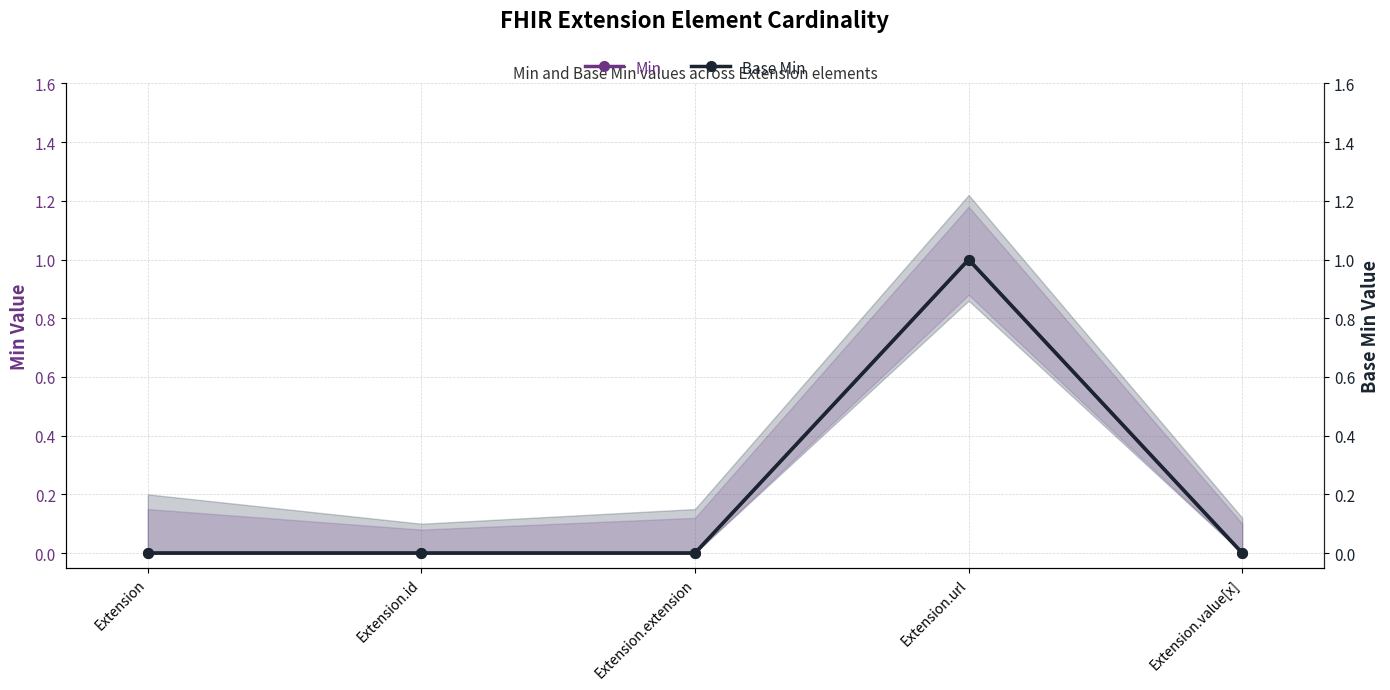

Which category has the highest value in the Base Min series?

Extension.url